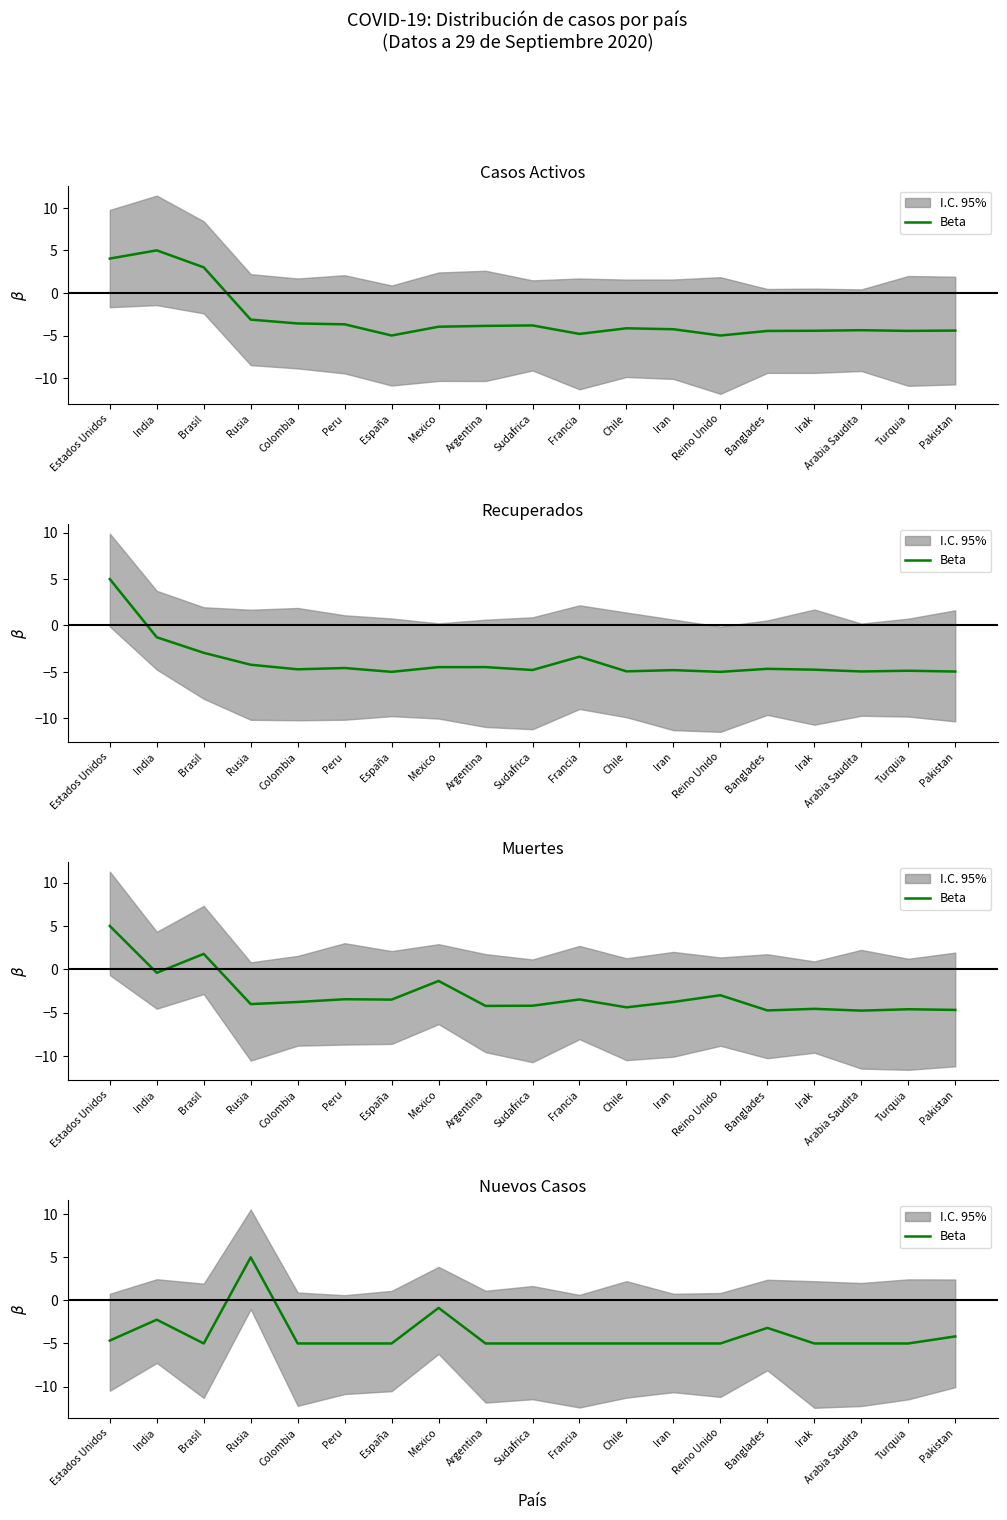

Count the number of values greater than -5.

6